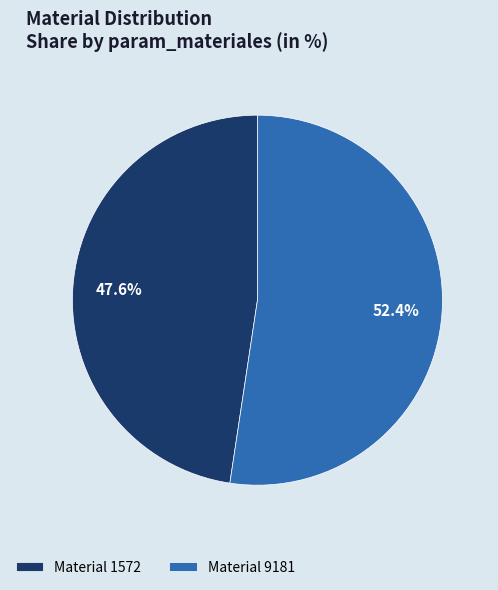

To the nearest percent, what is the average slice percentage?

50%